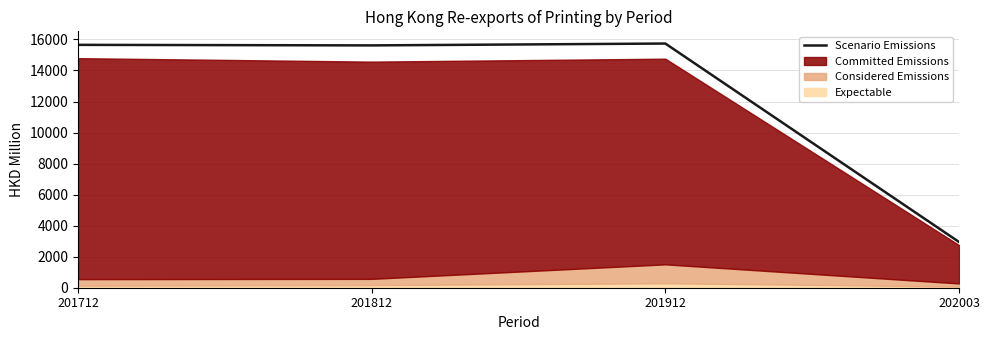

At which category does the data reach its first local peak?

201912